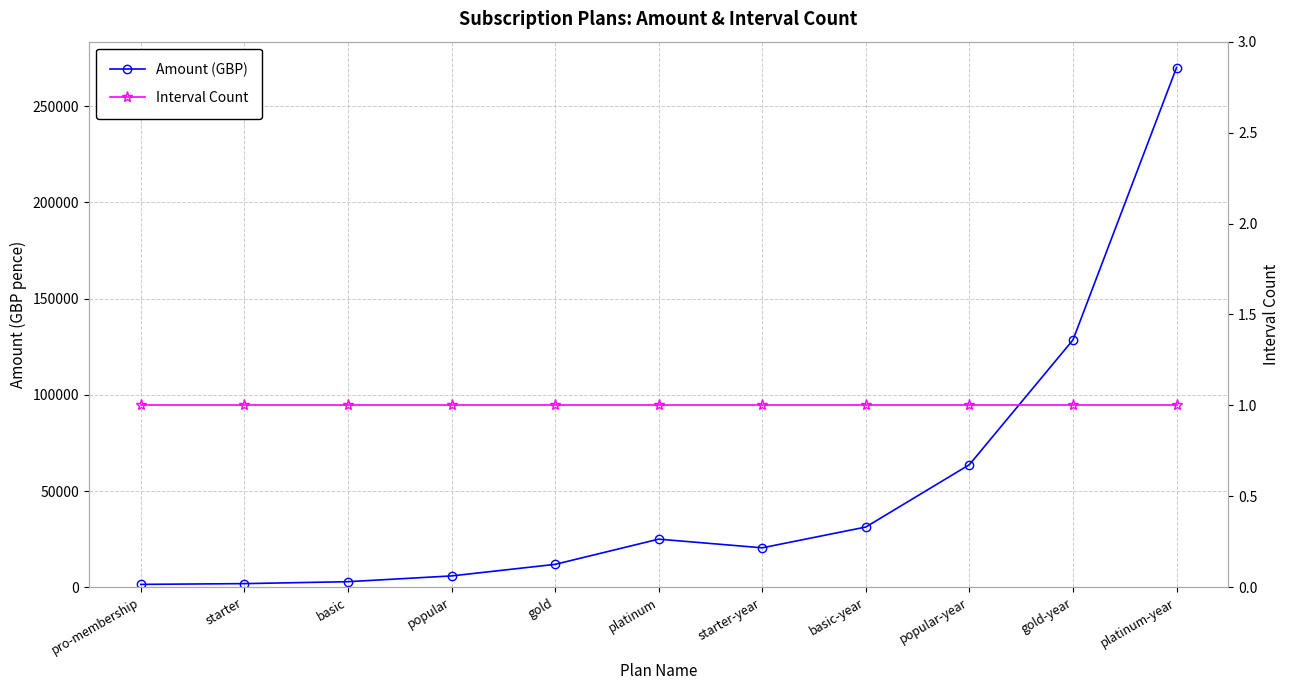

What position from the right is starter?

10